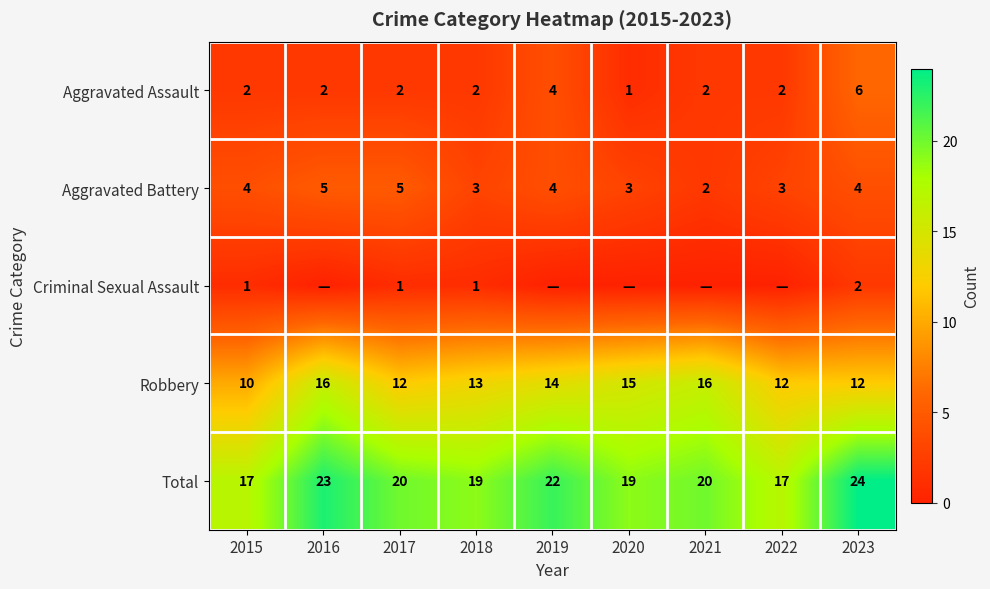

What is the sum of the Robbery values at 2020 and 2017?

27